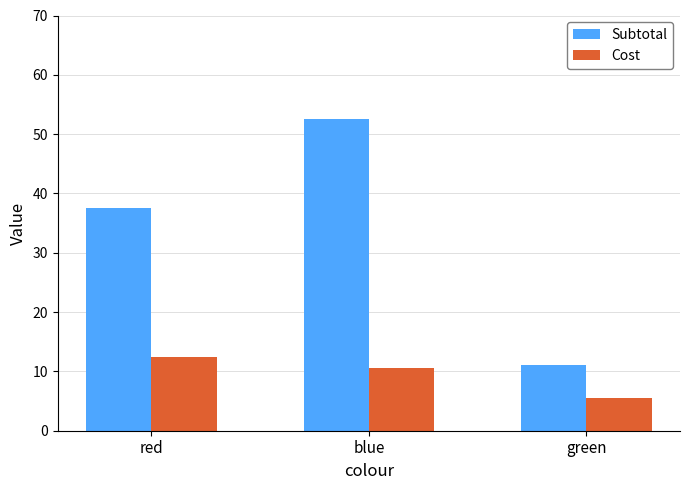

True or false: Cost has a value of 5.5 at green.

True